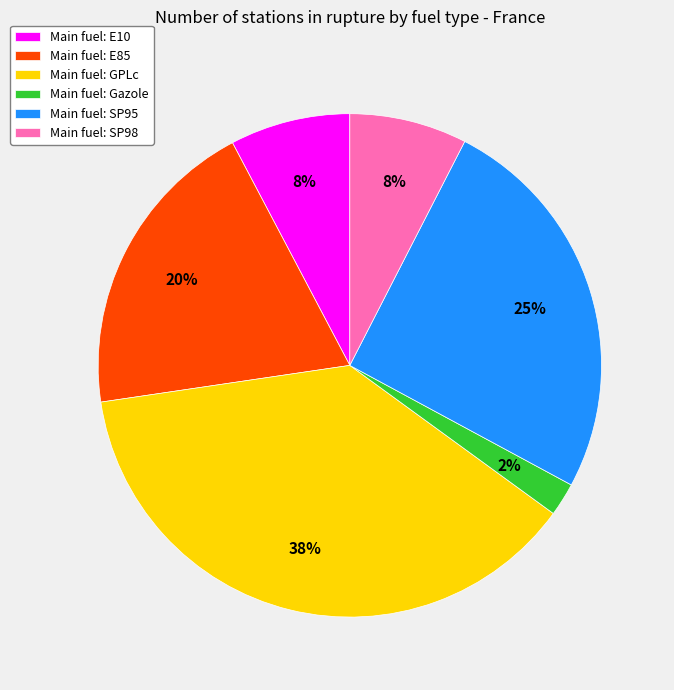

What is the smallest slice in the pie chart?

Main fuel: Gazole